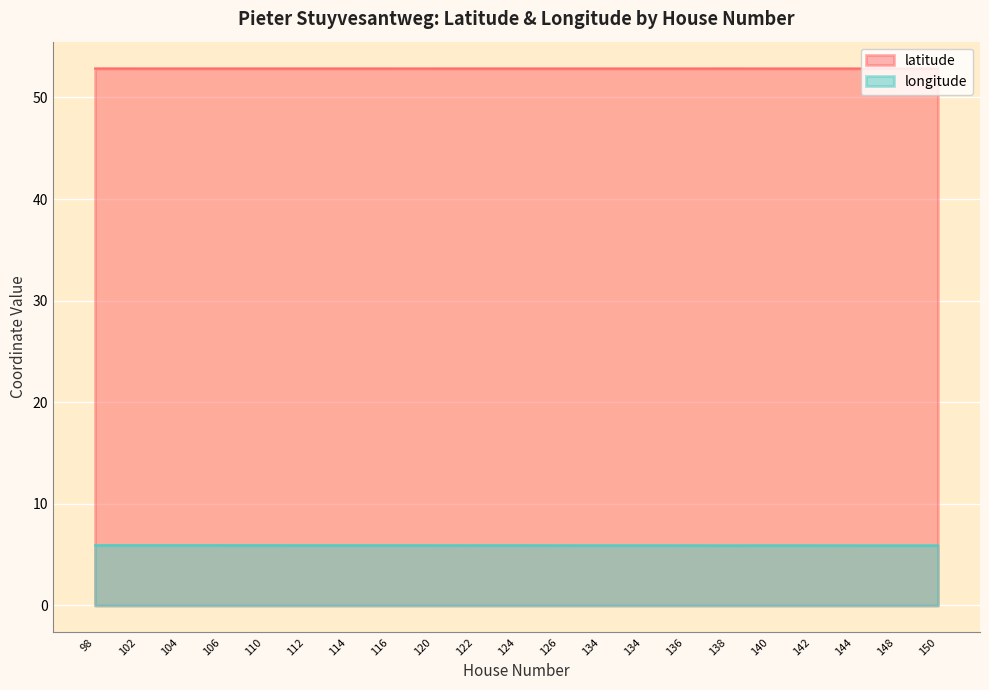

What is the minimum value shown in the chart?

5.9